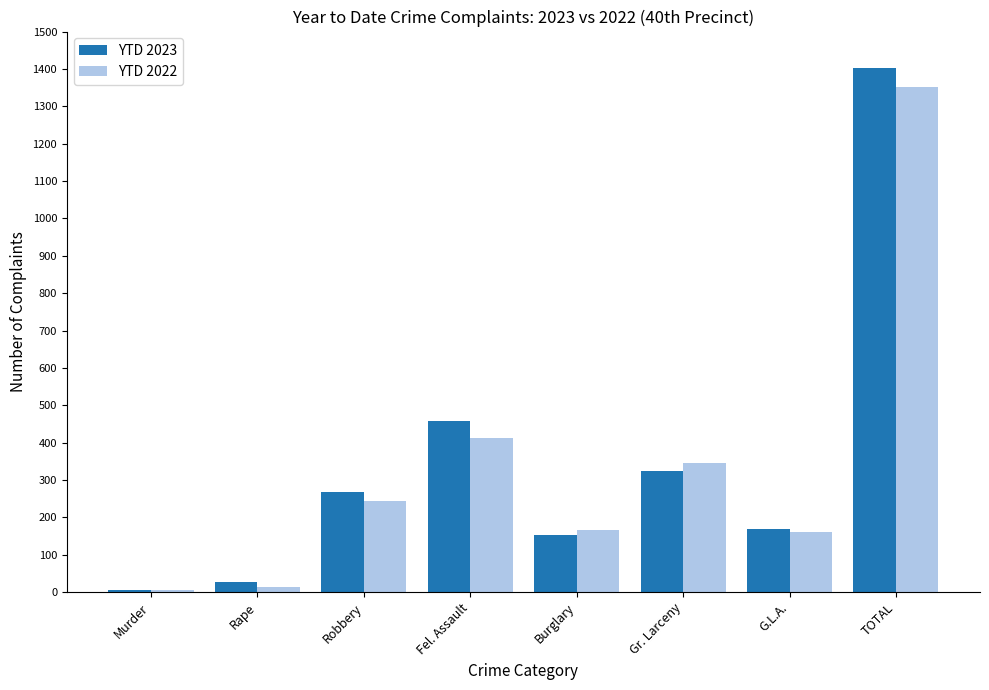

Is it true that YTD 2023 equals 323 at Gr. Larceny?

True